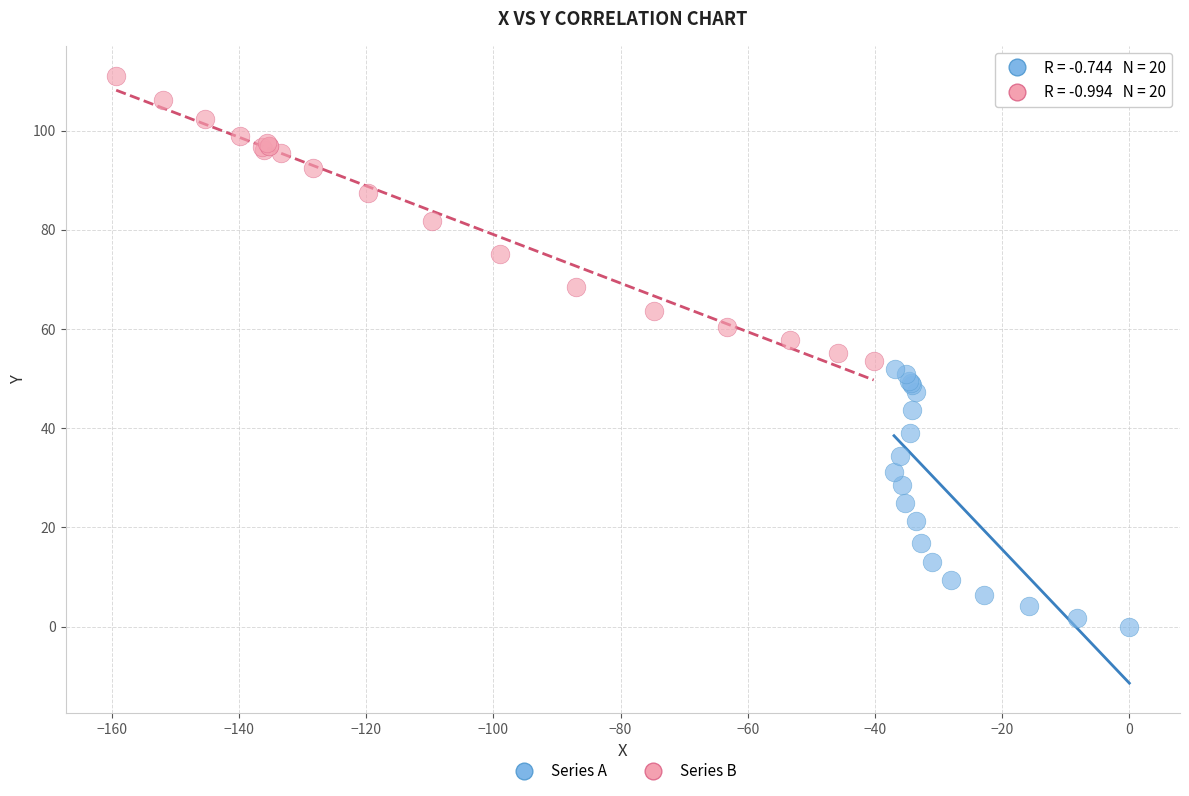

Which series has the largest Y range (max minus min)?

Series B